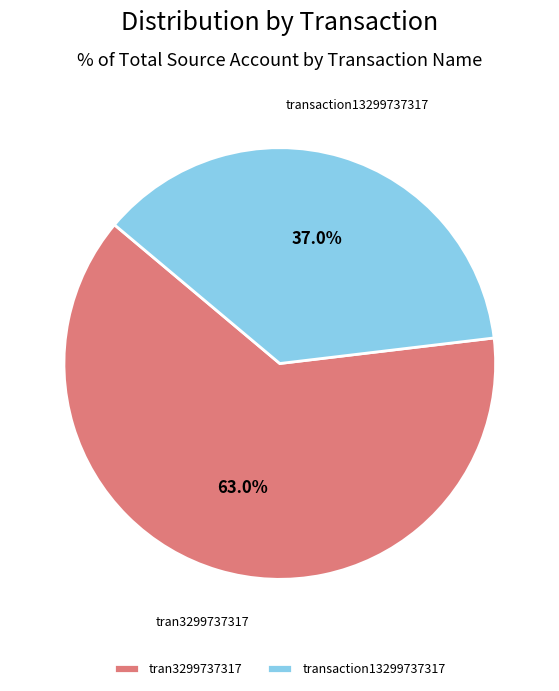

What is the total percentage of transaction13299737317 and tran3299737317?

100.0%